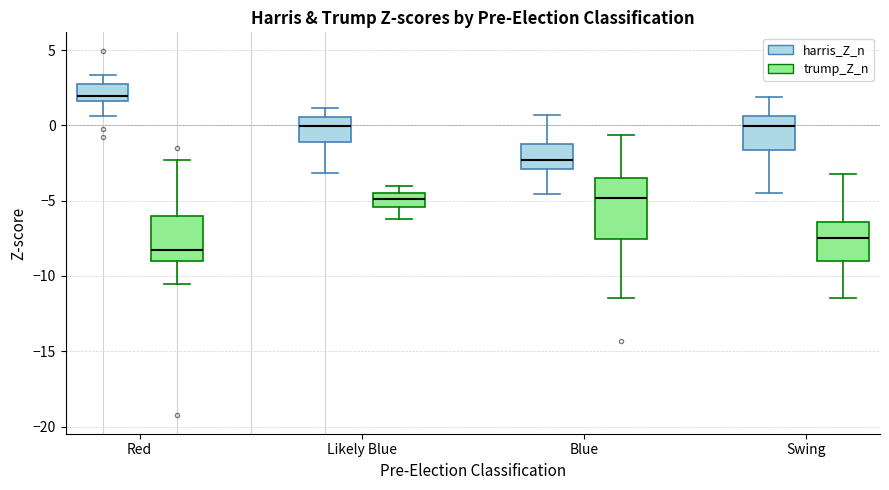

Reading left to right, read every box against the y-axis: the position of its median line, the range the box covers, and the ends of its whiskers. The values are not printed on the chart, so give them approximately, as read against the axis.

Red (harris_Z_n): median 2.0, box 1.5 to 2.5, whiskers 0.5 to 3.5
Red (trump_Z_n): median -8.5, box -9.0 to -6.0, whiskers -10.5 to -2.5
Likely Blue (harris_Z_n): median 0.0, box -1.0 to 0.5, whiskers -3.0 to 1.0
Likely Blue (trump_Z_n): median -5.0, box -5.5 to -4.5, whiskers -6.0 to -4.0
Blue (harris_Z_n): median -2.5, box -3.0 to -1.5, whiskers -4.5 to 0.5
Blue (trump_Z_n): median -5.0, box -7.5 to -3.5, whiskers -11.5 to -0.5
Swing (harris_Z_n): median 0.0, box -1.5 to 0.5, whiskers -4.5 to 2.0
Swing (trump_Z_n): median -7.5, box -9.0 to -6.5, whiskers -11.5 to -3.0